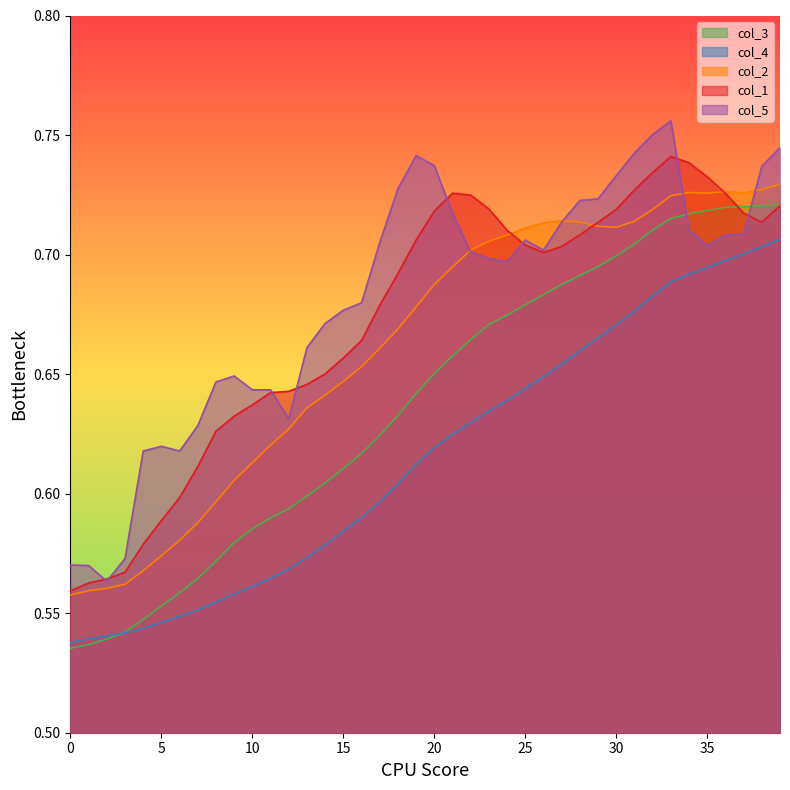

What is the label of the 21st point from the right?

19